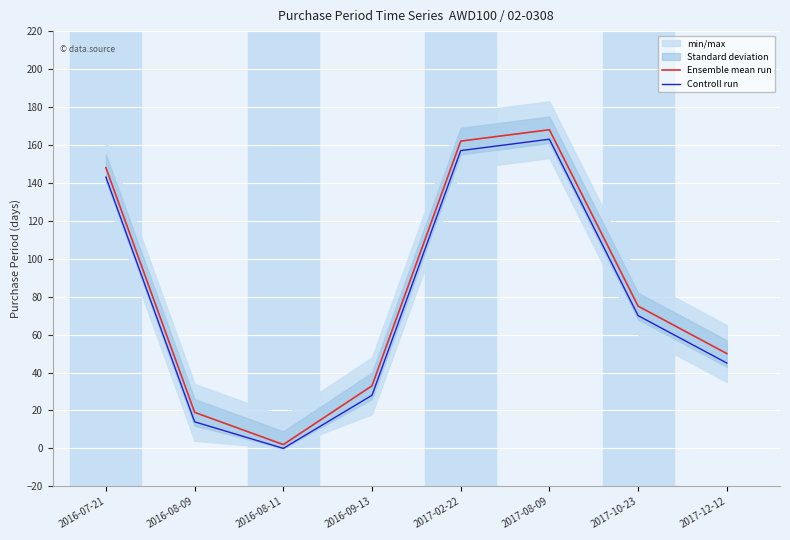

What is the sum of the Controll run values at 2017-02-22 and 2017-10-23?

227